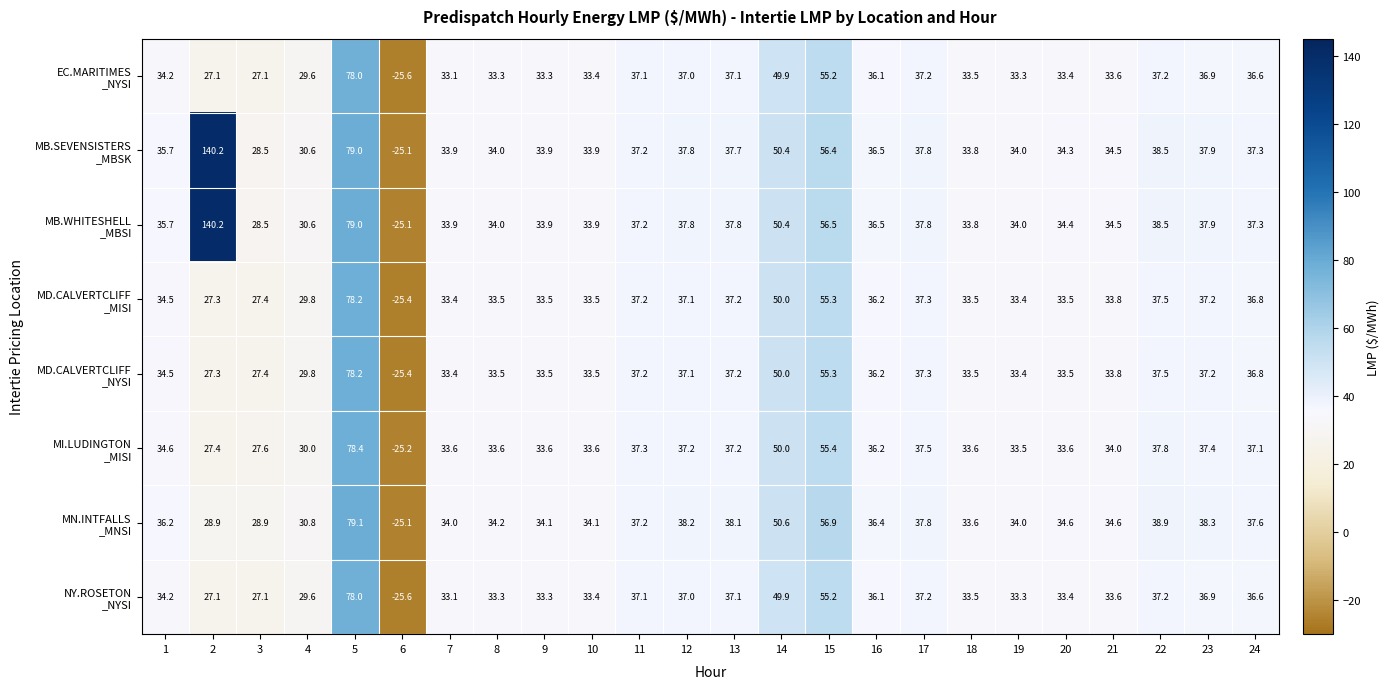

What is the total value across all series at 3?

222.5